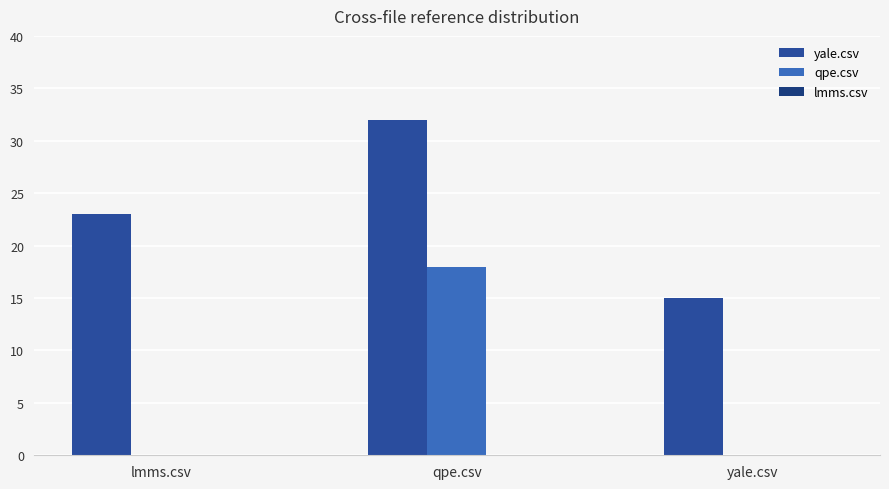

At how many categories does at least one series exceed 28?

1